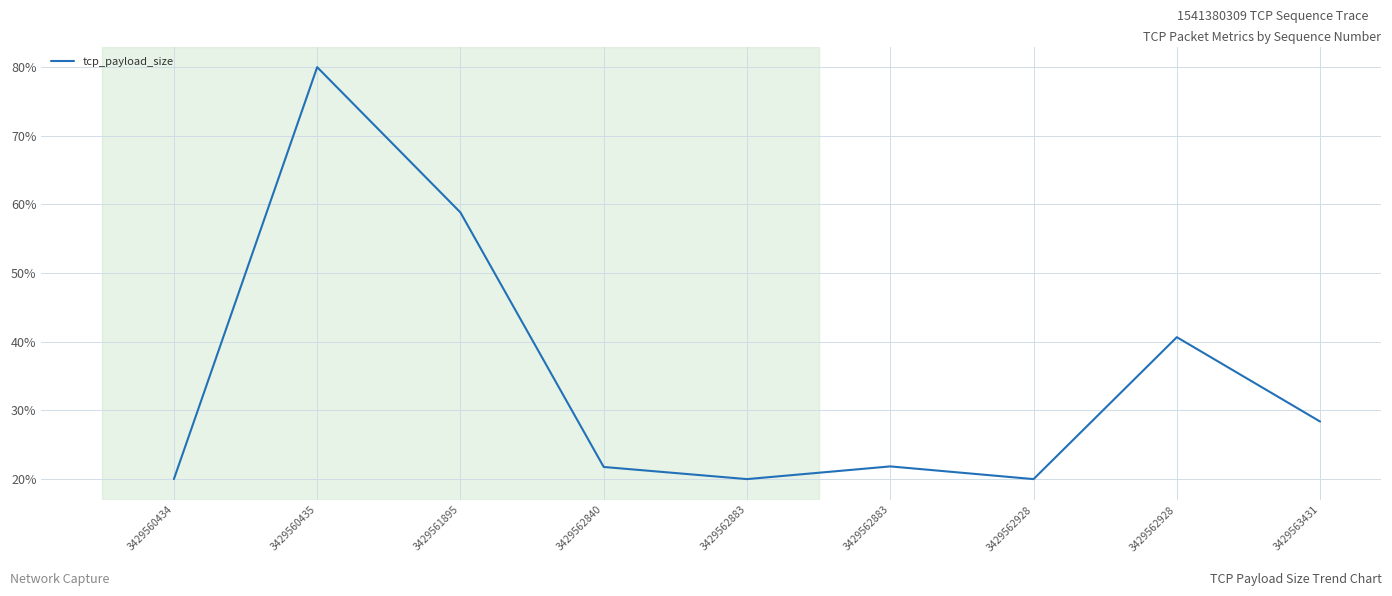

Does the chart have visible grid lines?

Yes